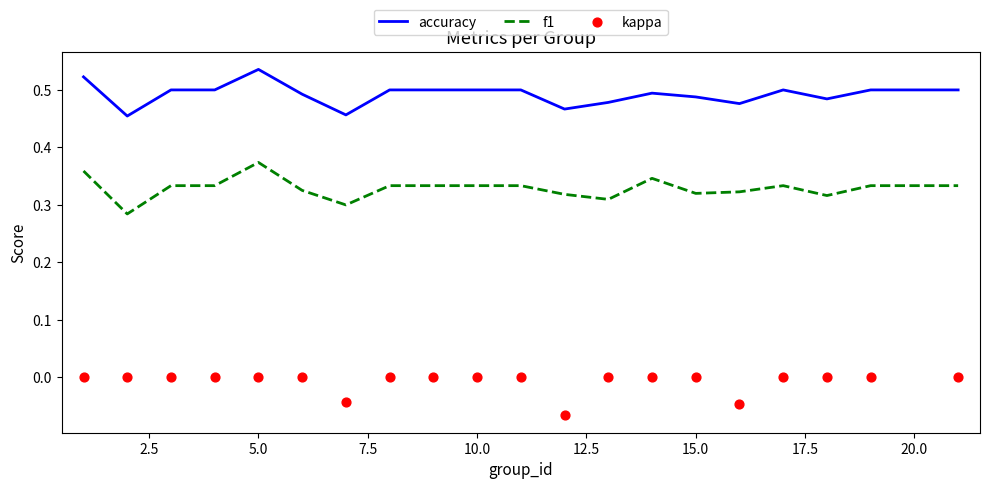

True or false: accuracy and f1 cross at least once.

False